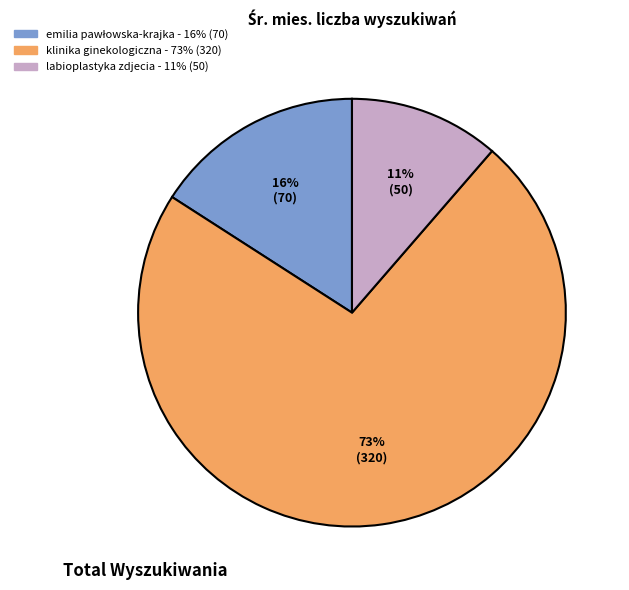

How many segments does this pie chart have?

3